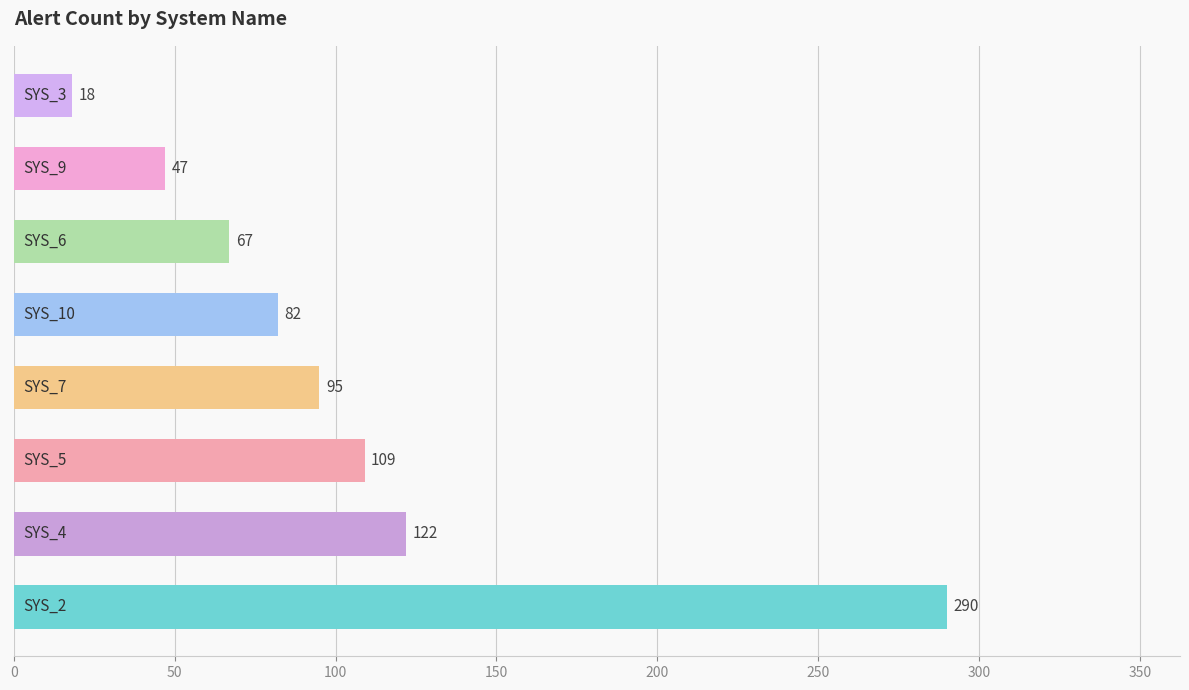

What is the minimum value shown in the chart?

18